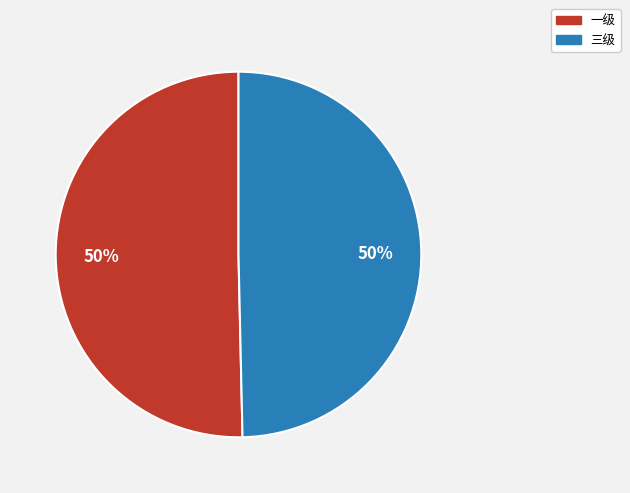

Do 三级 and 一级 together represent more than half of the pie?

Yes